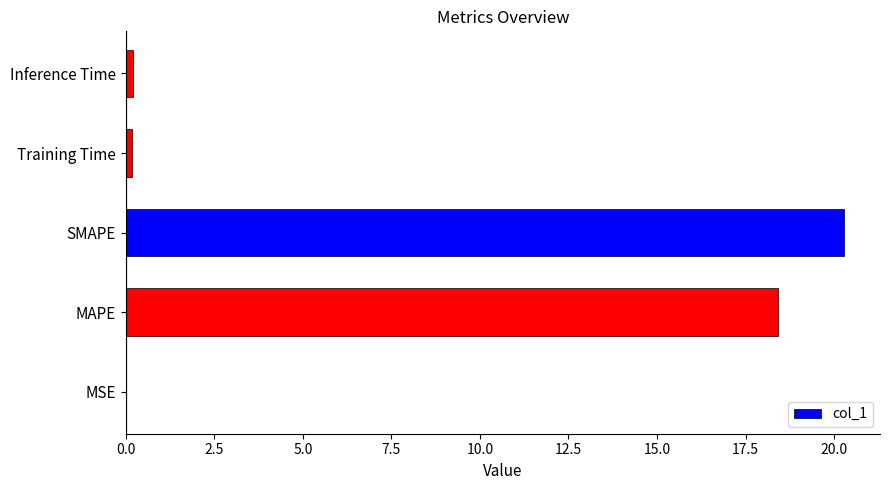

Are the bars horizontal?

Yes